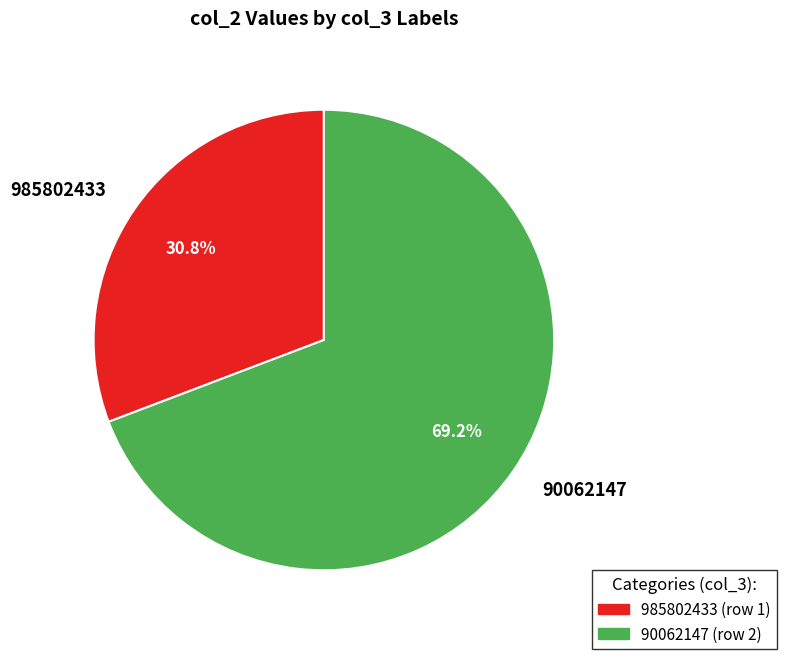

Does 90062147 account for over 50% of the chart?

Yes